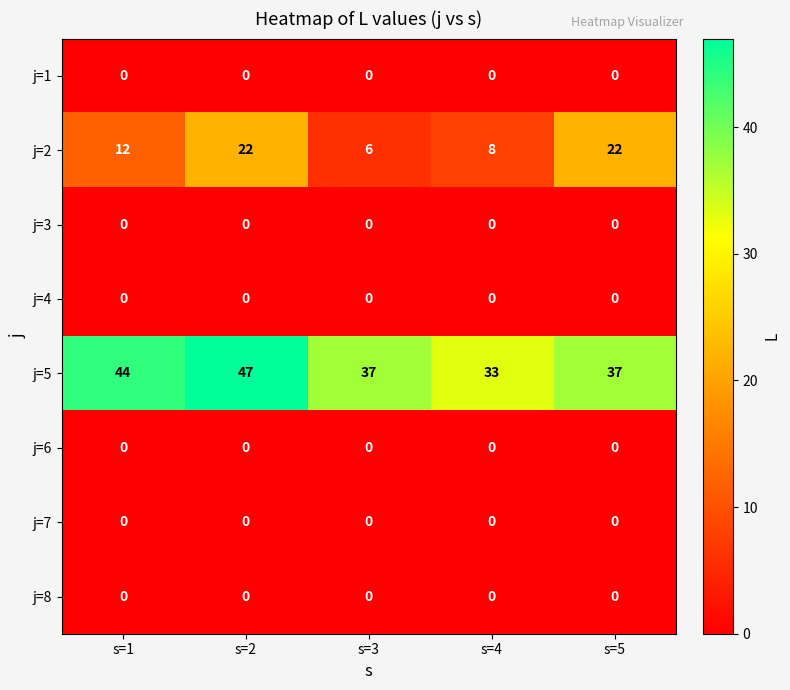

How many series are shown in this chart?

8